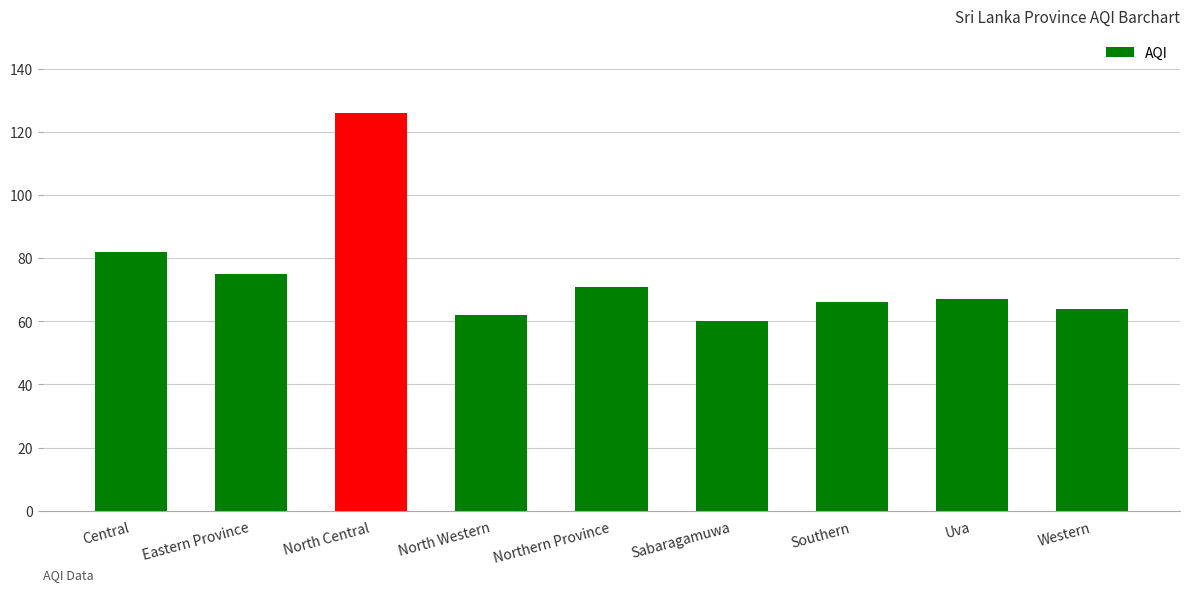

How many data points does each series have?

9